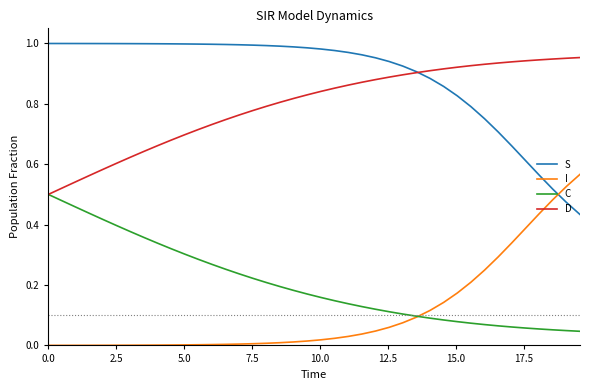

What is the sum of all C values?

8.2